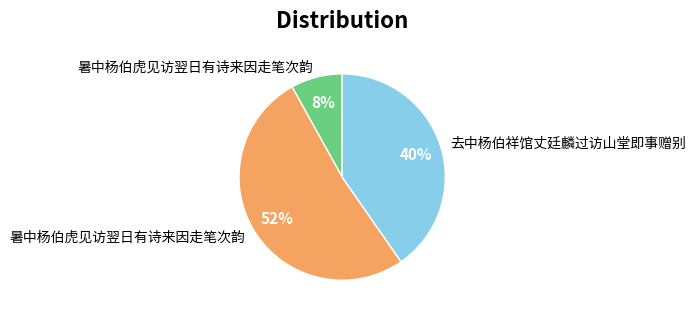

To the nearest percent, what is the difference between the largest and smallest slice percentages?

44%